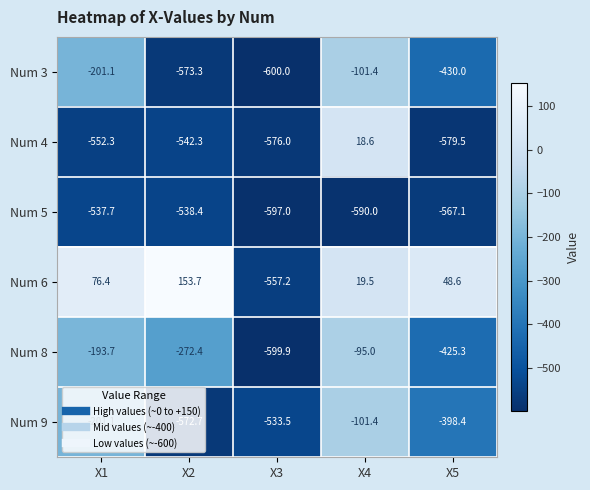

What is the total value across all series at X4?

-849.7